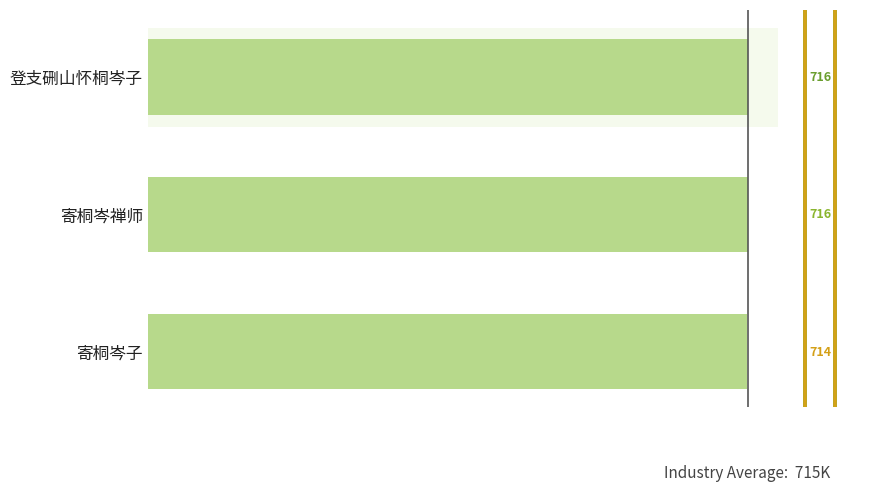

What is the average value?

715259